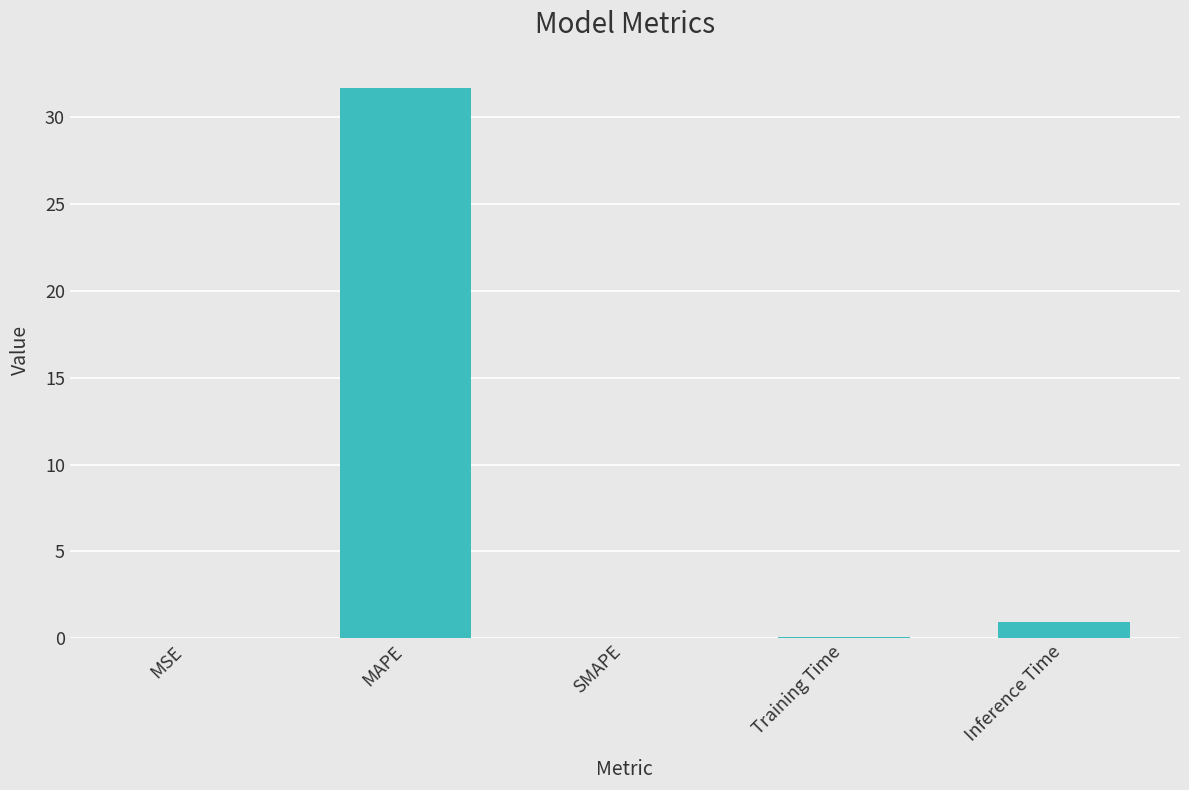

What is the change in value from MAPE to Inference Time?

-30.7